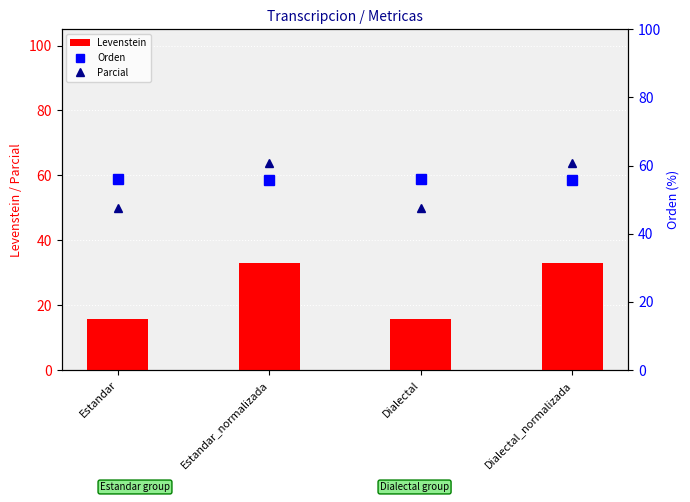

Are the bars grouped side by side (vs. stacked)?

Yes